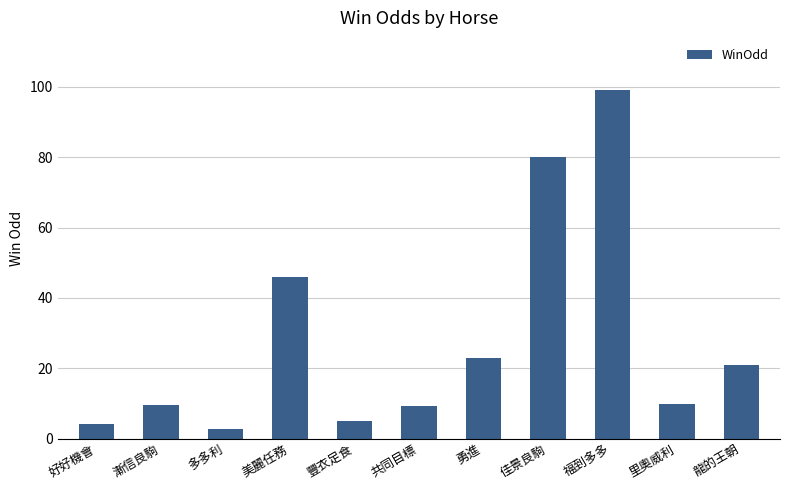

What is the change in value from 美麗任務 to 共同目標?

-36.8